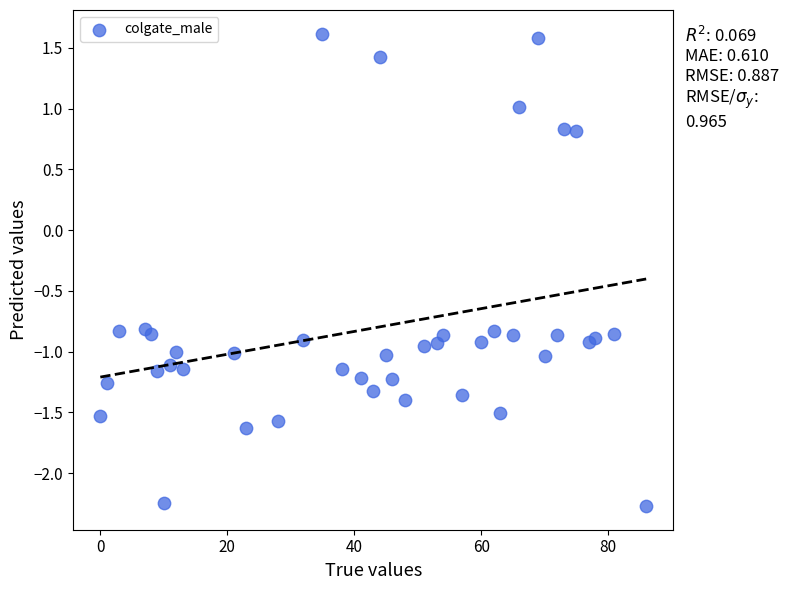

What is the range of X values (max minus min)?

86.0